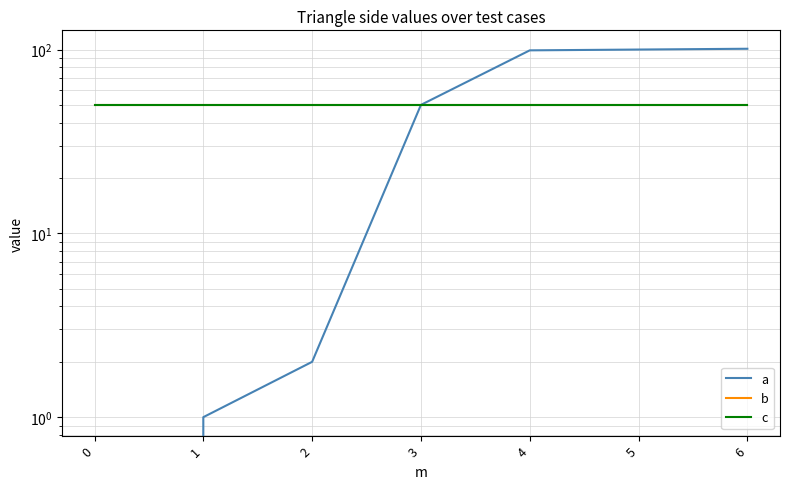

What is the sum of the c values at 3 and 6?

100